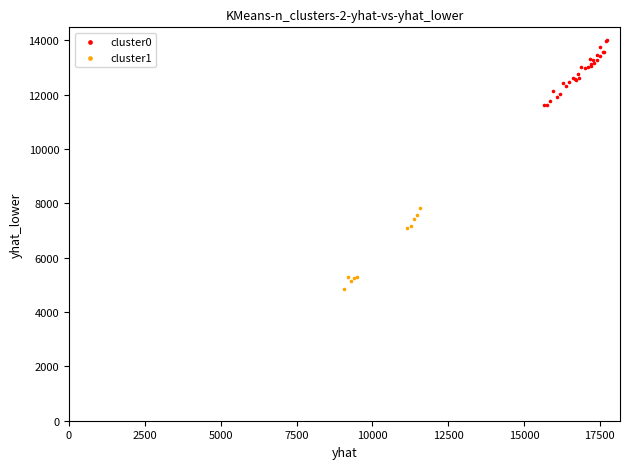

Which series has the widest spread of Y values?

cluster1